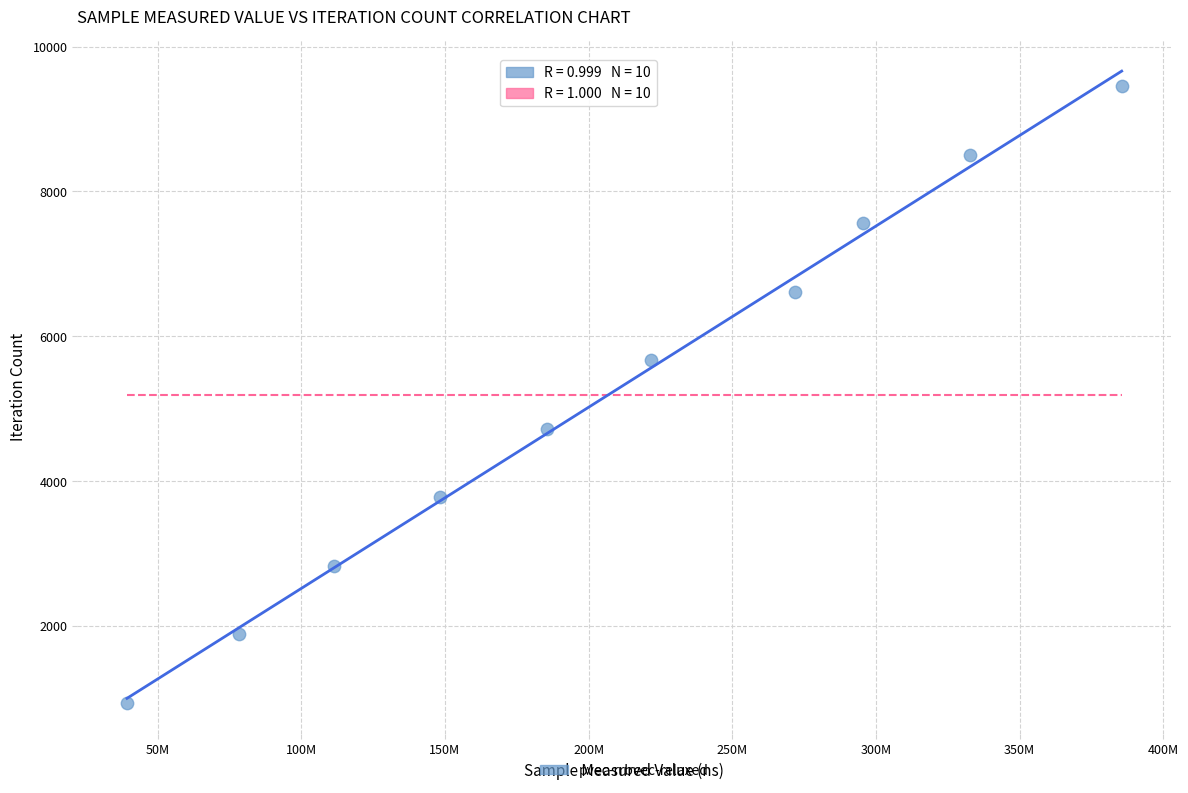

What is the average Y value?

5198